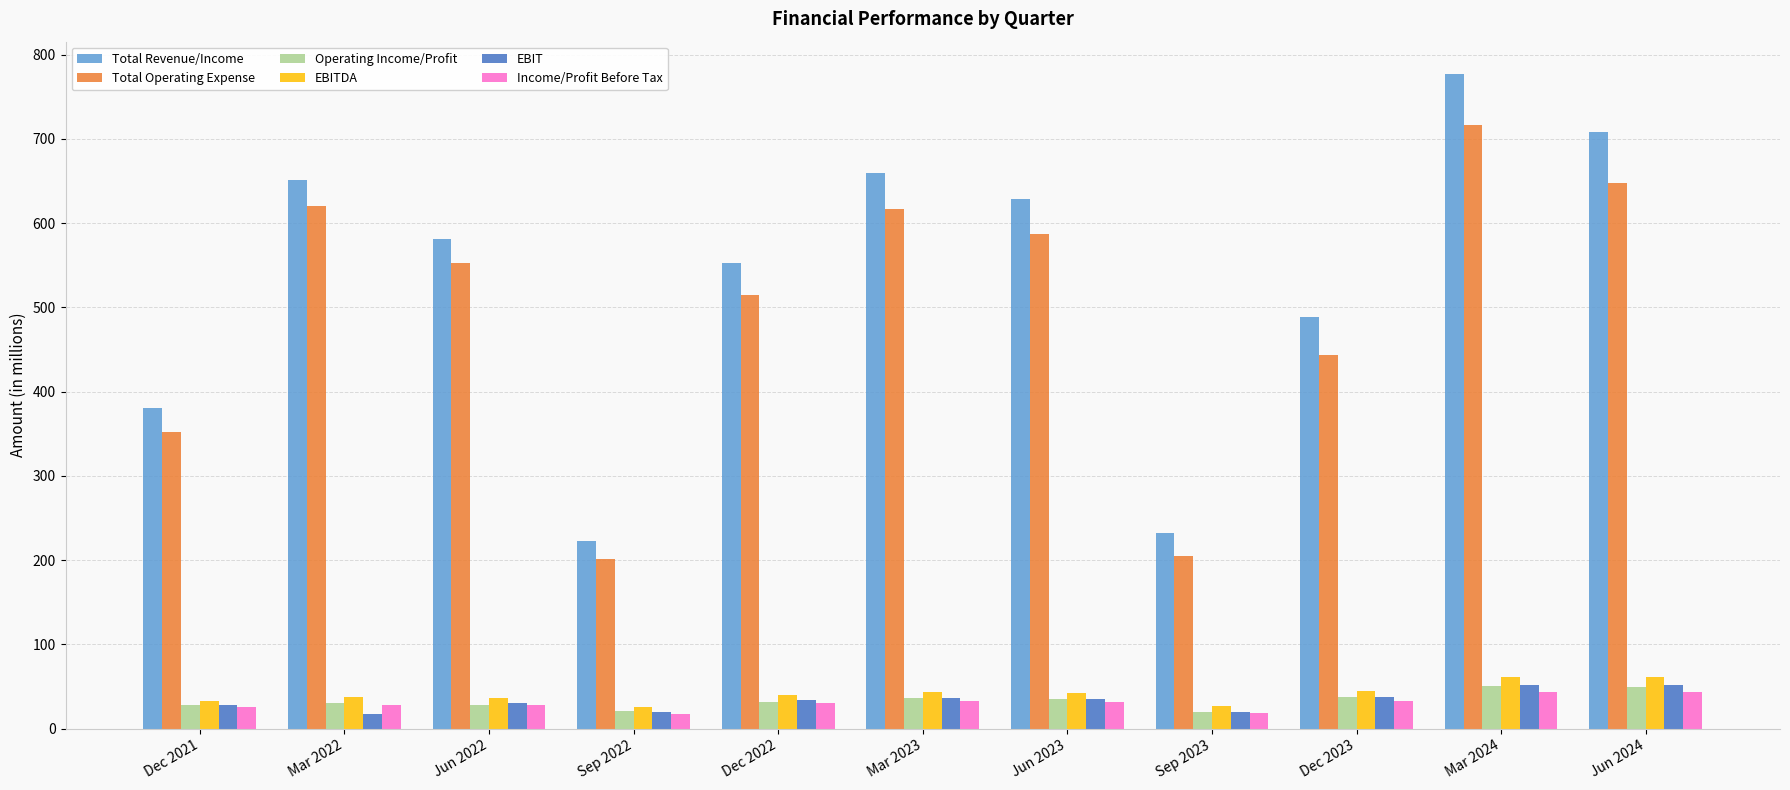

What is the sum of all Total Revenue/Income values?

5879.7